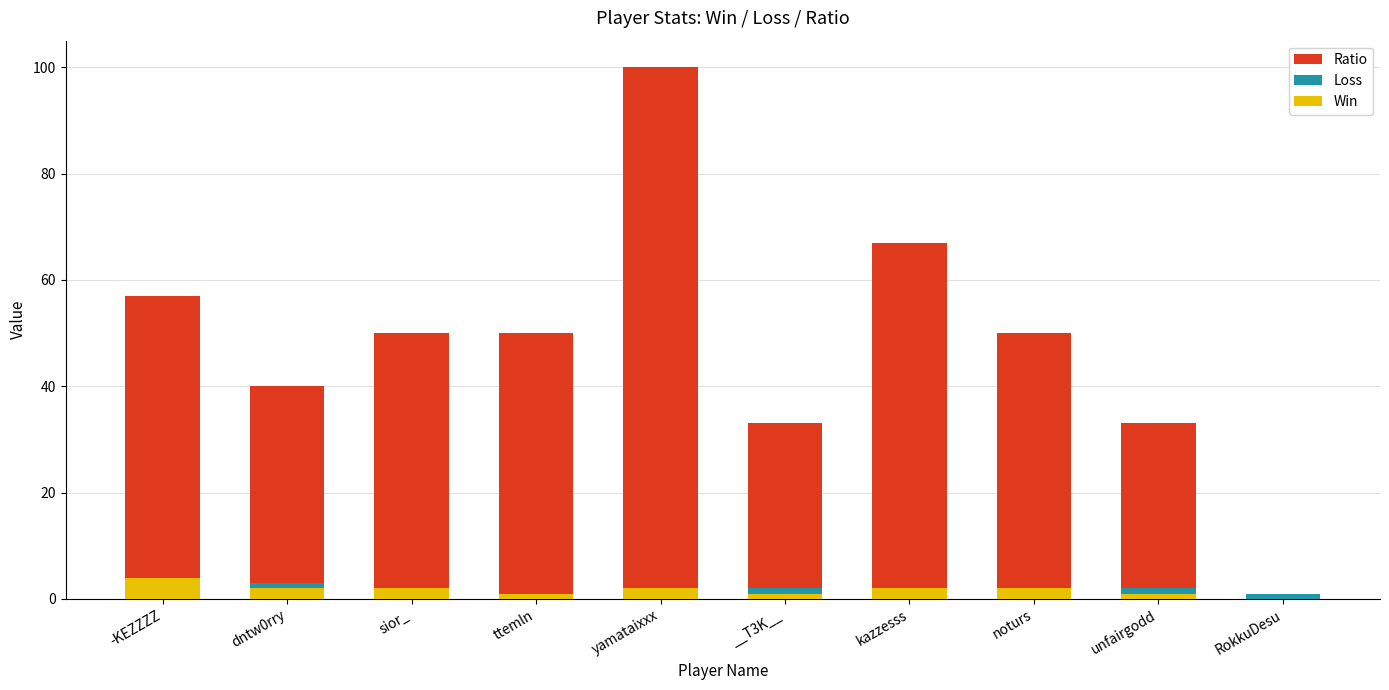

The value of Win at kazzesss is 2. True or false?

True